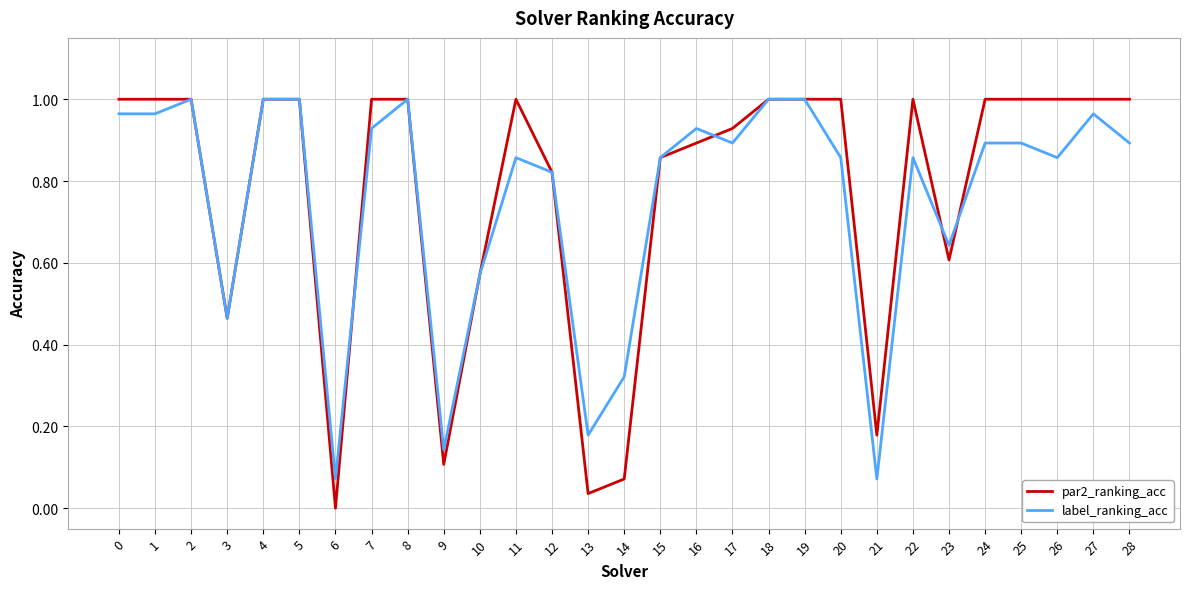

Is the value of label_ranking_acc at 7 greater than the value of par2_ranking_acc at 24?

No